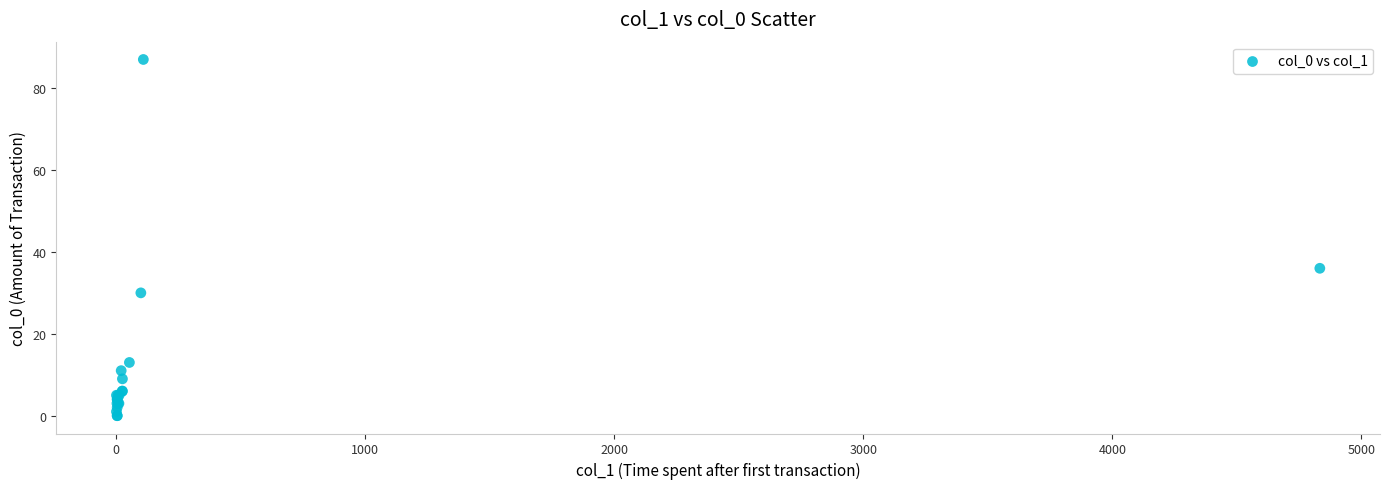

What Y value in the scatter plot is closest to 43?

36